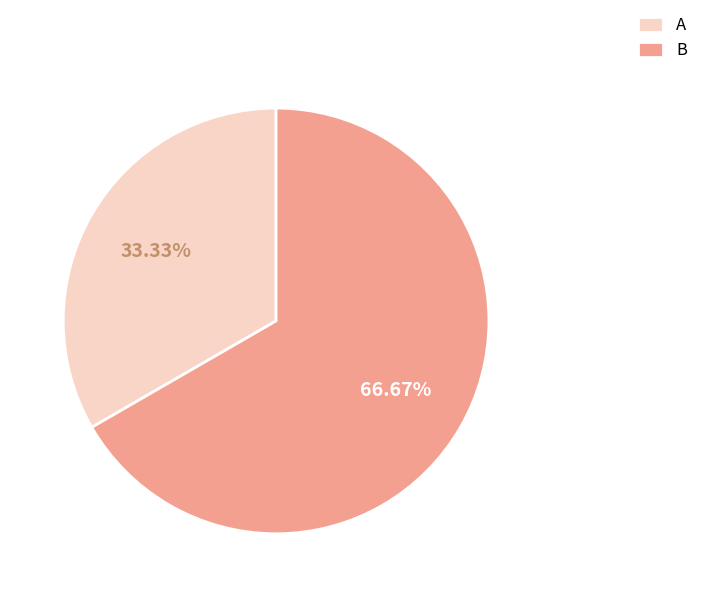

Does any single category account for the majority?

Yes